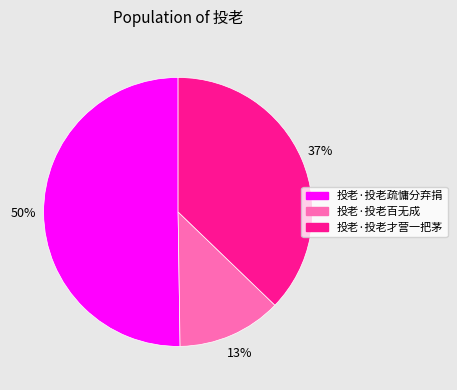

Combined, do 投老·投老百无成 and 投老·投老疏慵分弃捐 account for over 50%?

Yes